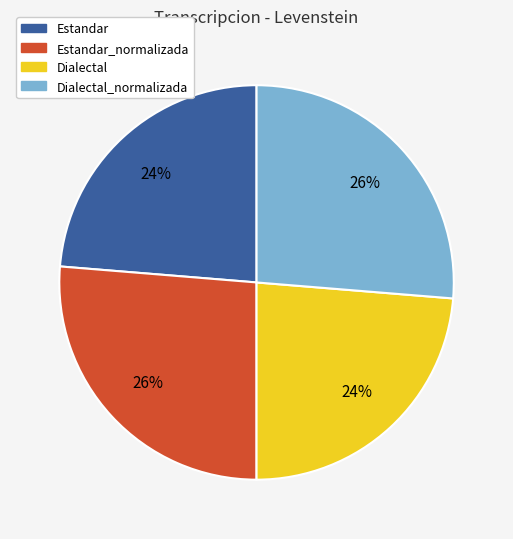

To the nearest percent, what is the average slice percentage?

25%